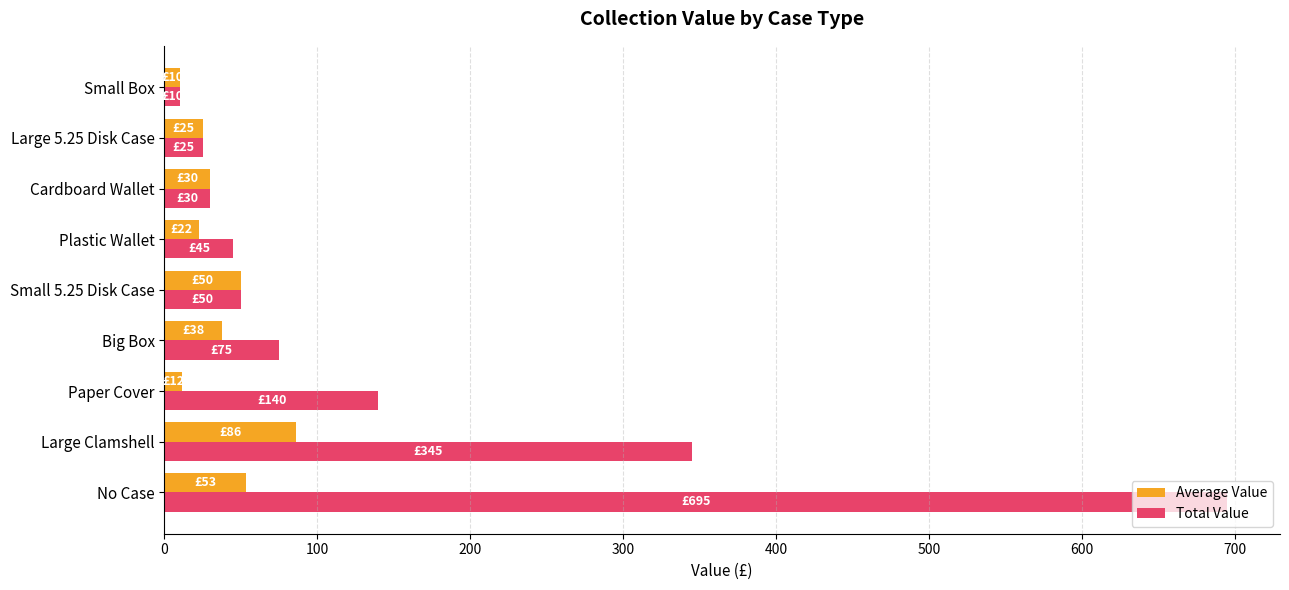

Rank the series by their average value, from highest to lowest.

Total Value, Average Value